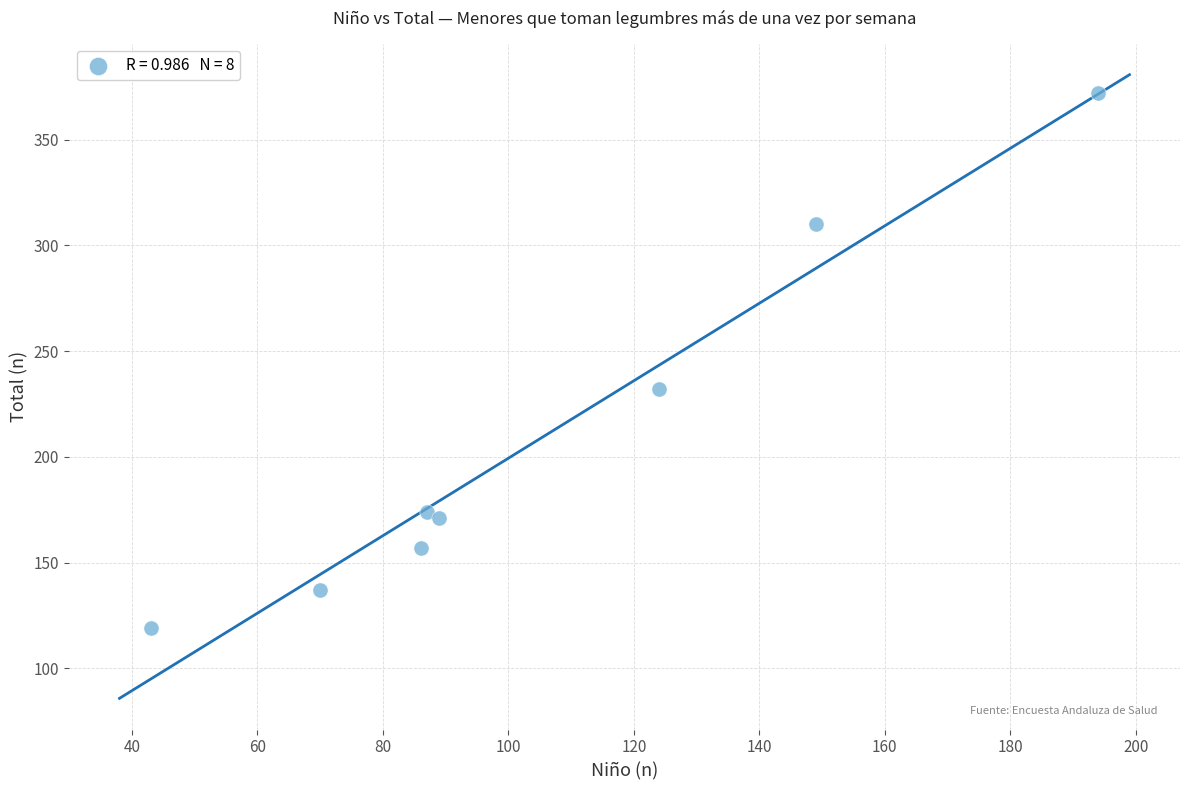

What Y value in the scatter plot is closest to 245?

232